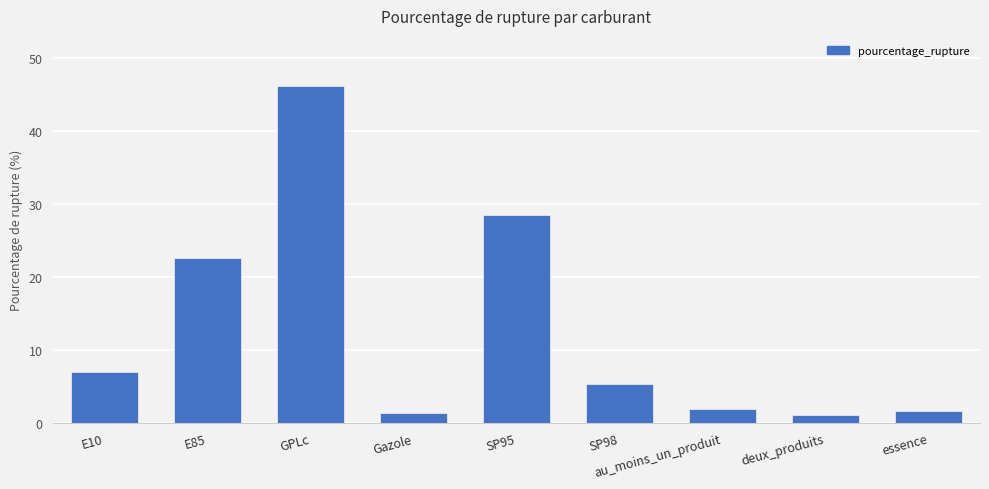

What is the difference between the maximum and minimum values?

45.1